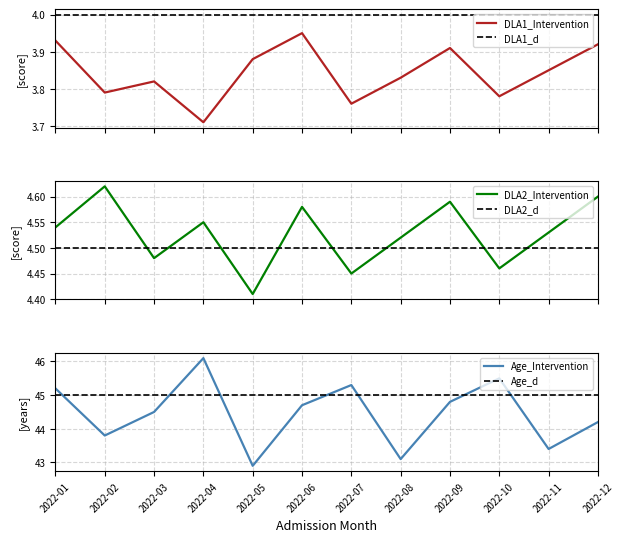

Is this an area chart (filled region under the line)?

No